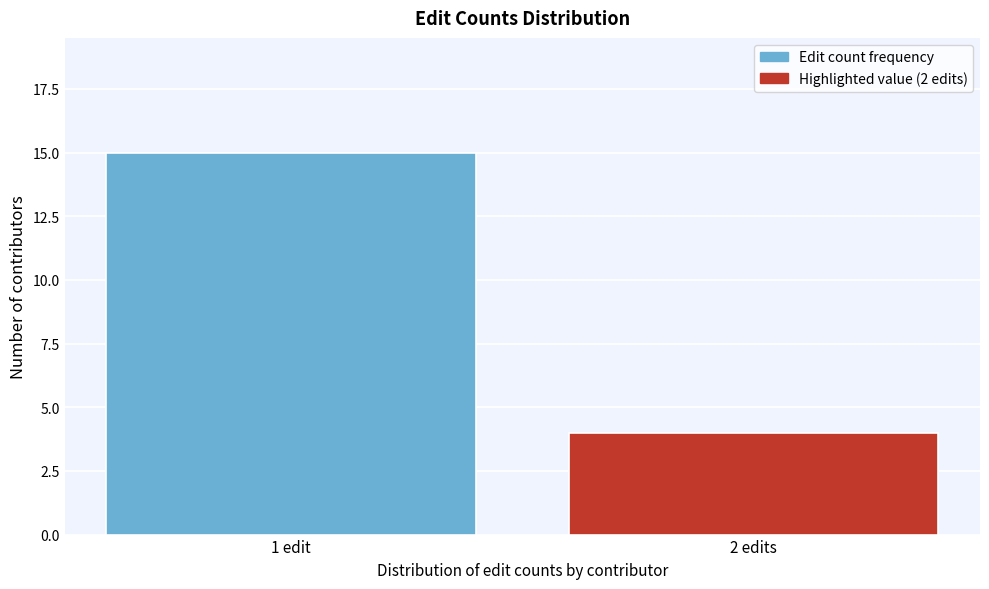

Reading right to left, transcribe all the data shown in this chart.

2 edits=4	1 edit=15